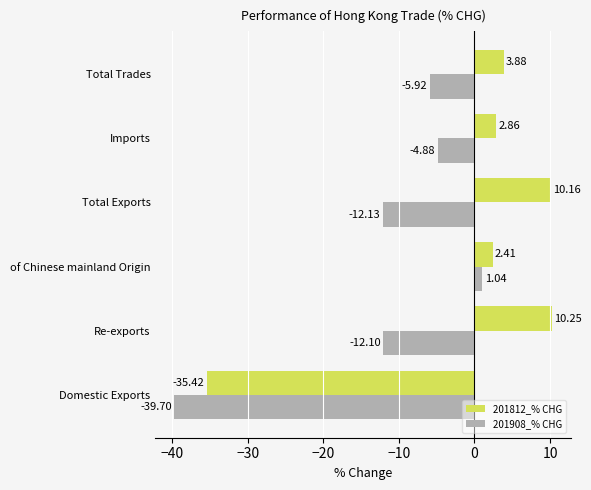

What is the sum of all 201908_% CHG values?

-73.7